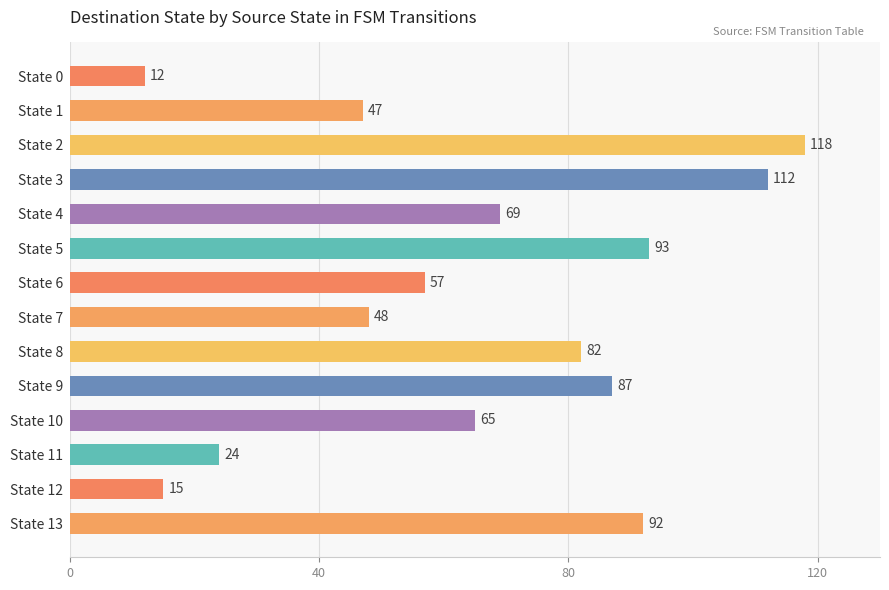

How many values are below 69?

7